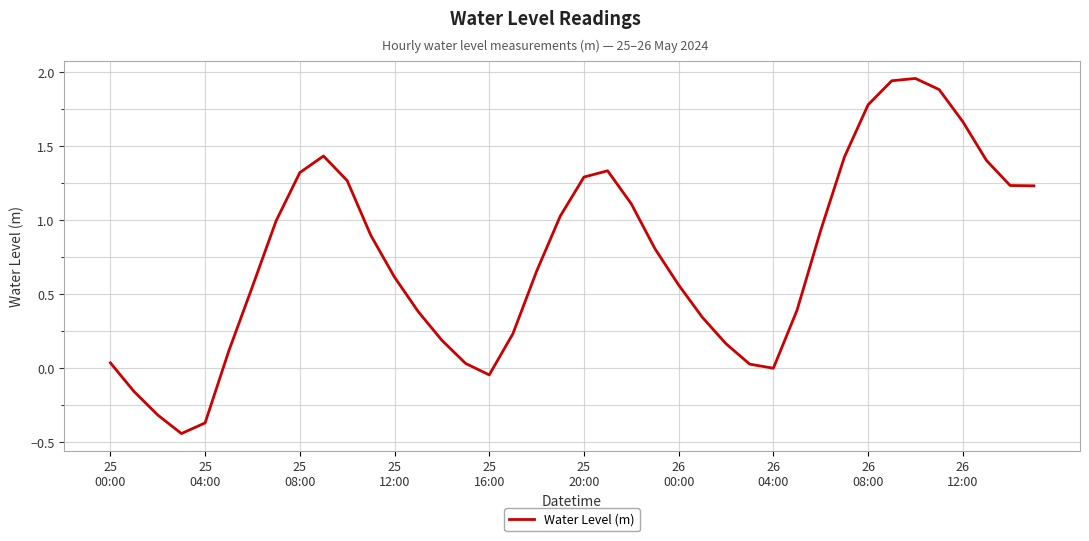

What is the difference between the maximum and minimum values?

2.4